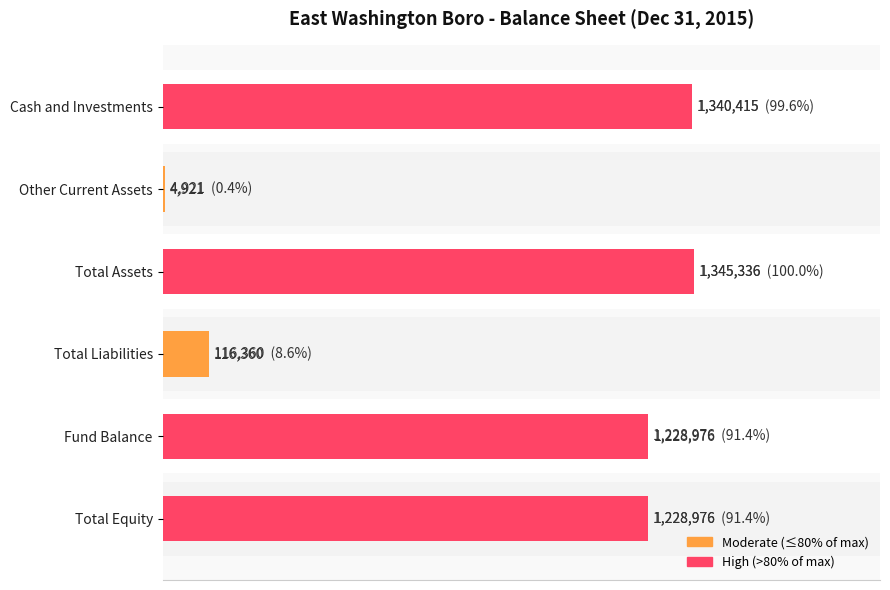

How many bars are there in total?

6